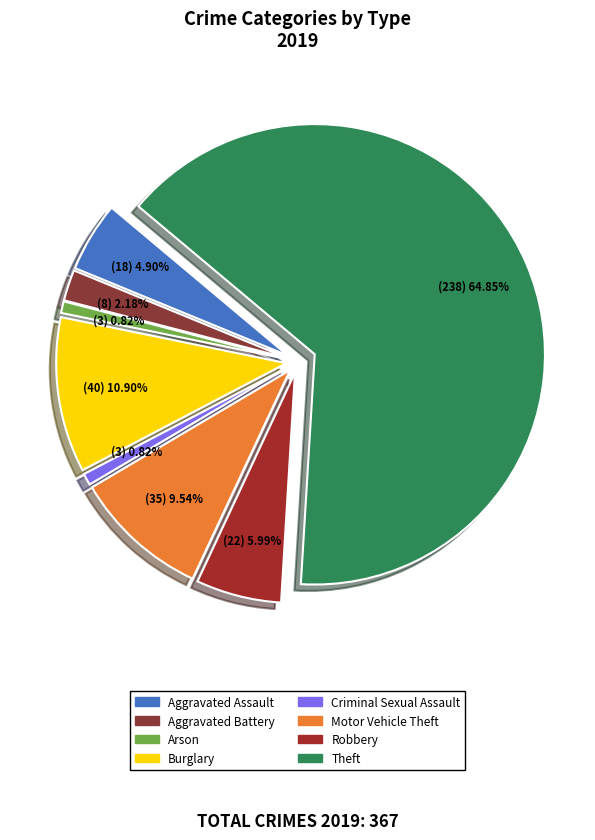

Which category has the smallest portion of the pie?

Arson